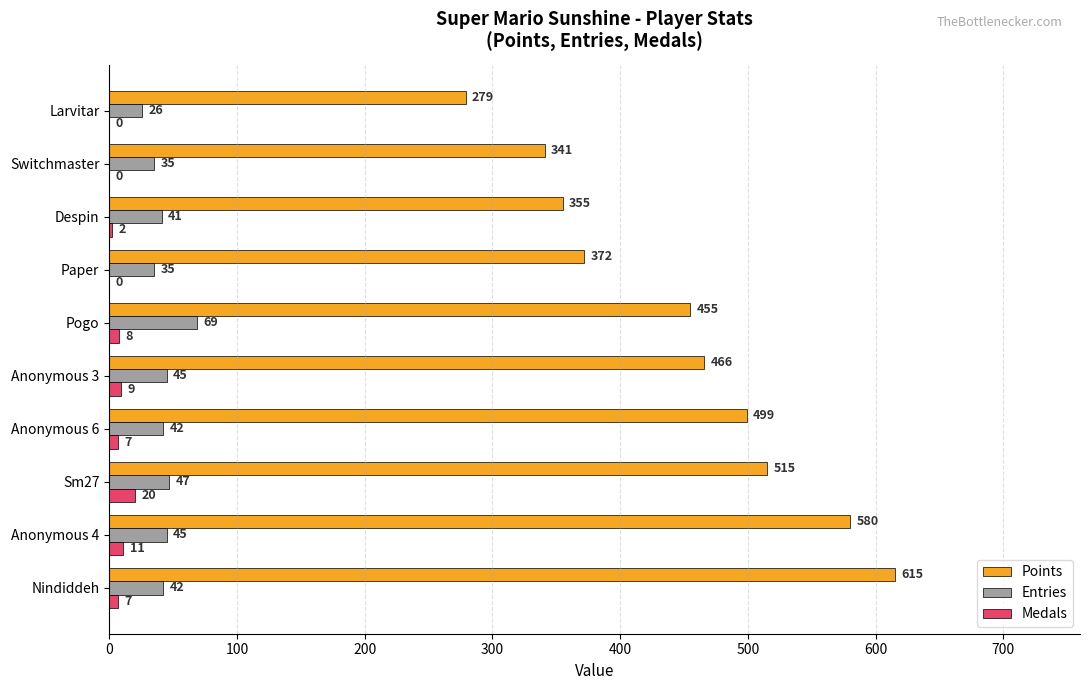

The Entries series shows 13 at Anonymous 3. True or false?

False